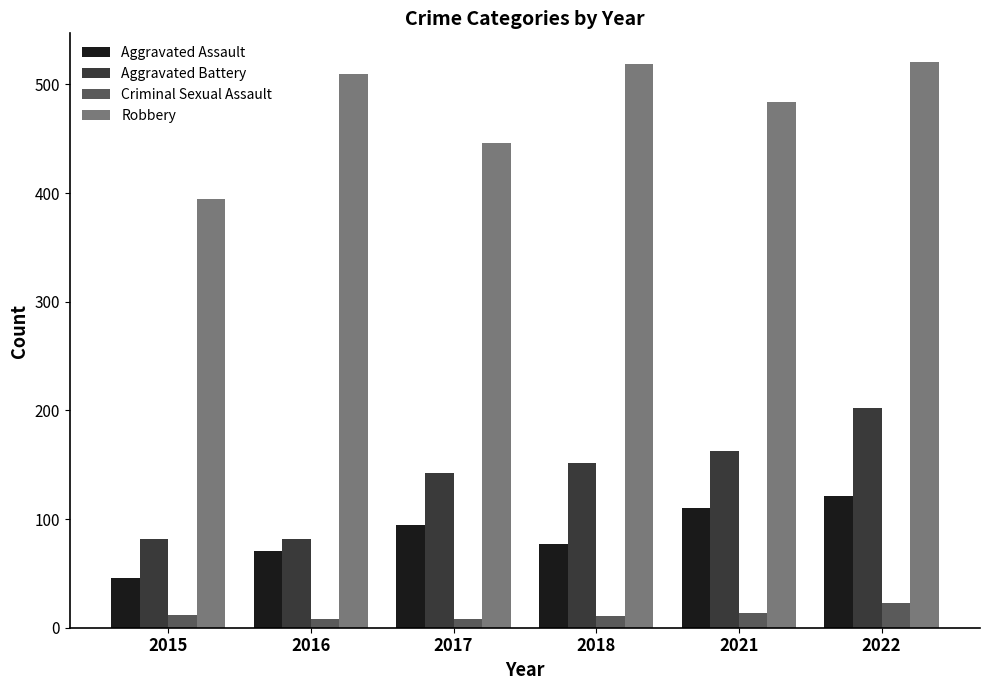

What is the sum of all Robbery values?

2875